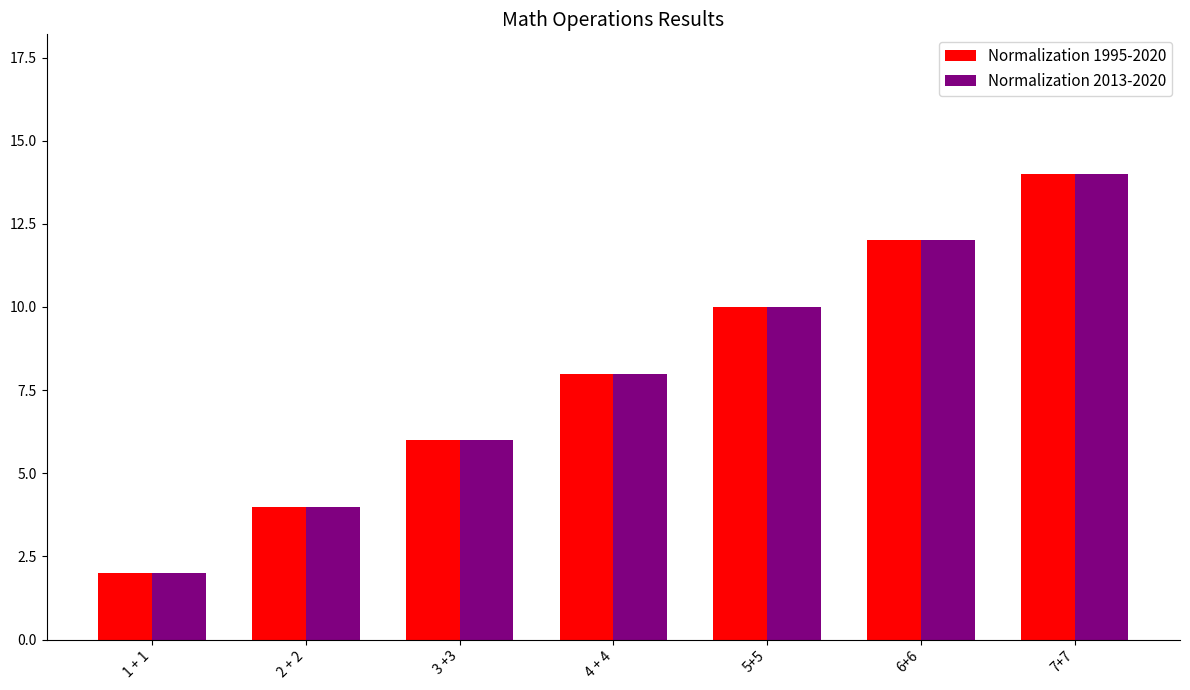

Which category has the highest value in the Normalization 1995-2020 series?

7+7